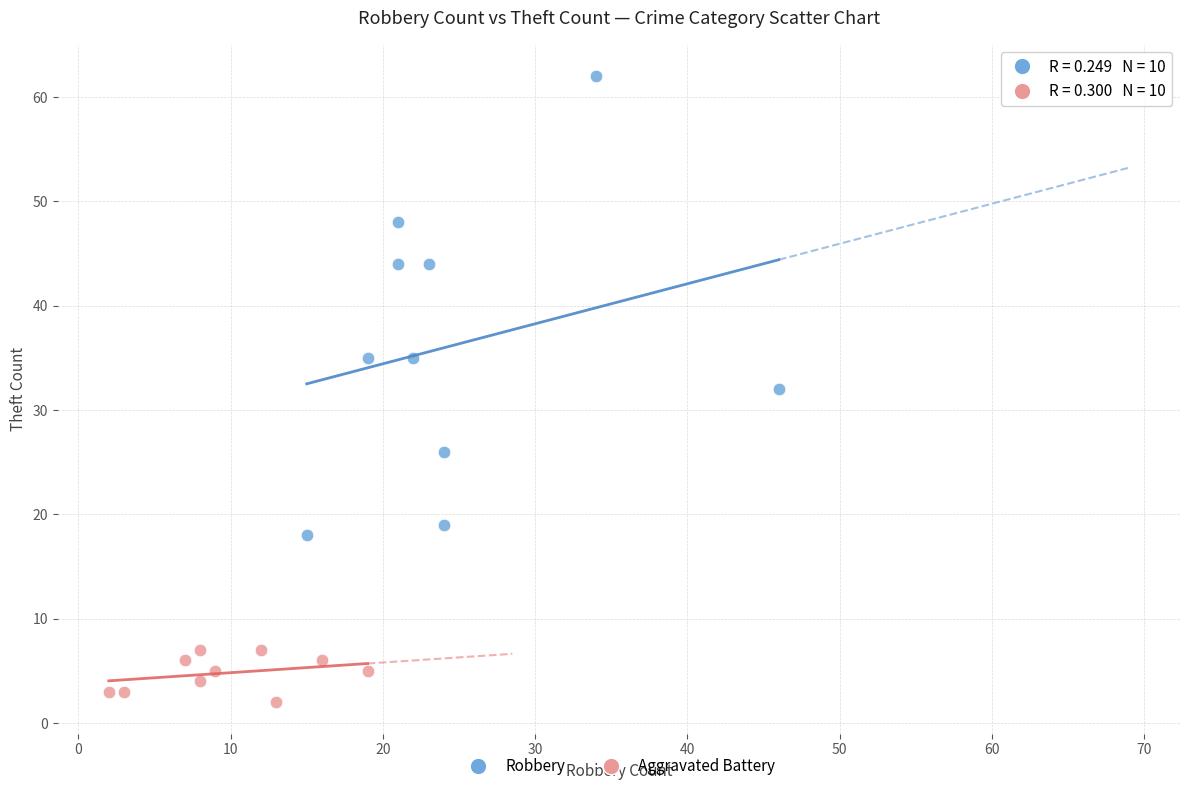

Which series reaches the minimum Y coordinate?

Aggravated Battery